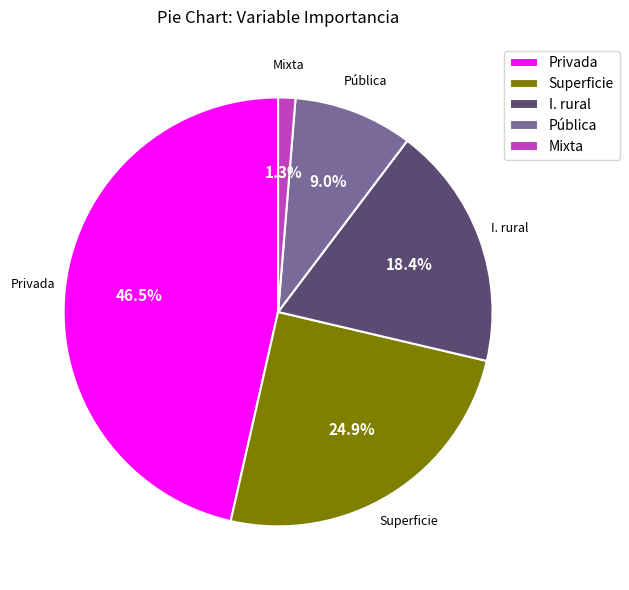

Is Privada the majority of the pie?

No